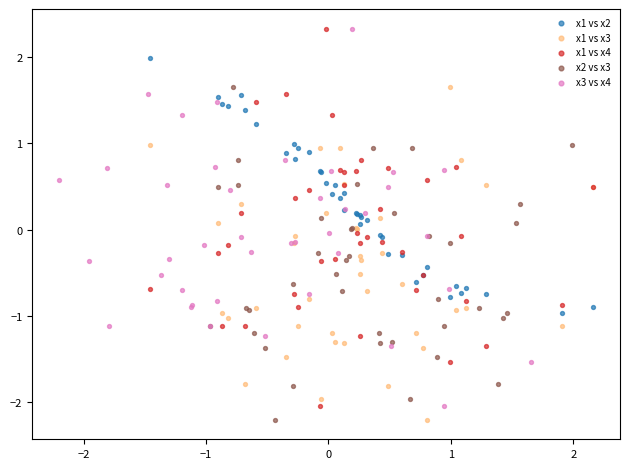

What are all the series names shown in the legend?

x1 vs x2, x1 vs x3, x1 vs x4, x2 vs x3, x3 vs x4